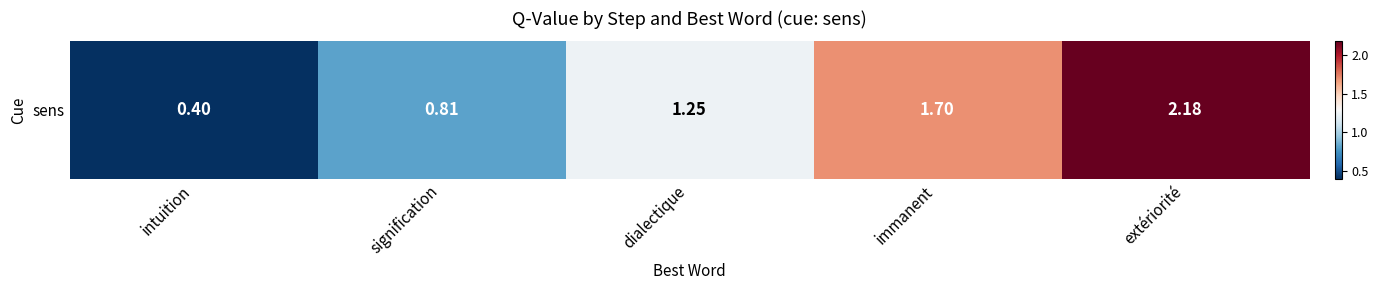

Reading right to left, extract all data points from this chart.

2.2	1.7	1.2	0.8	0.4